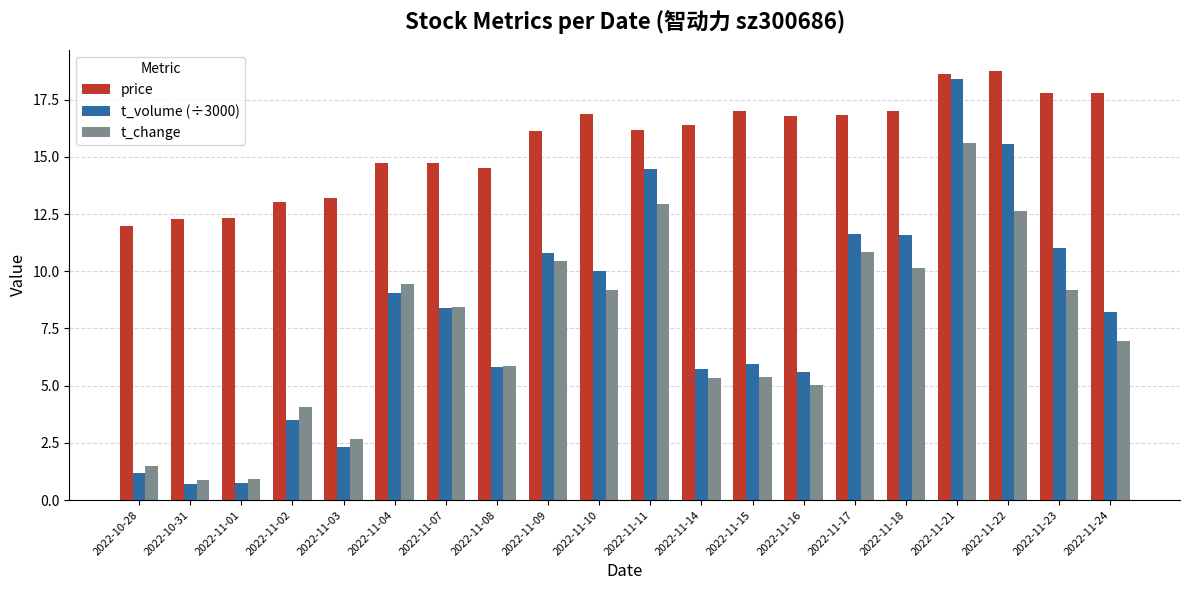

What is the lowest value of the price series?

12.0